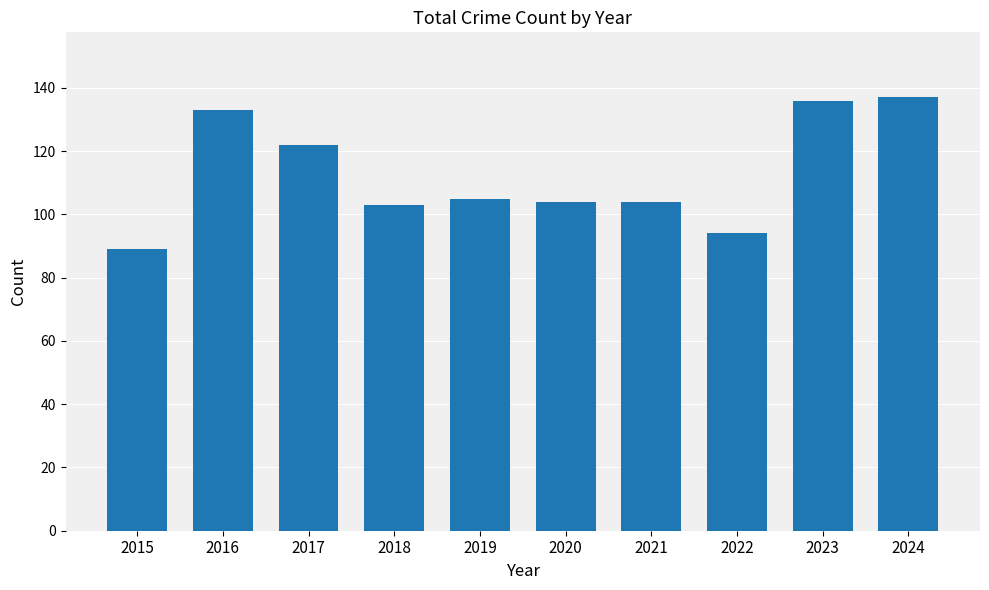

What is the difference between the values at 2023 and 2016?

3